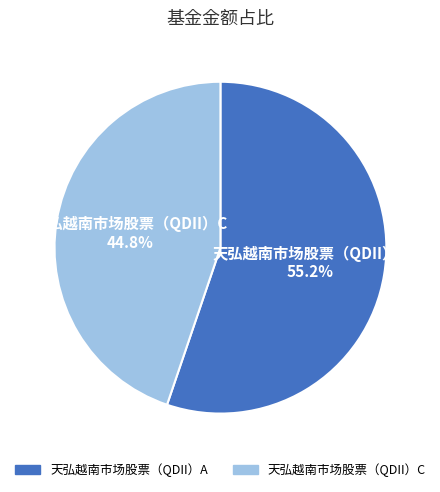

How many segments does this pie chart have?

2